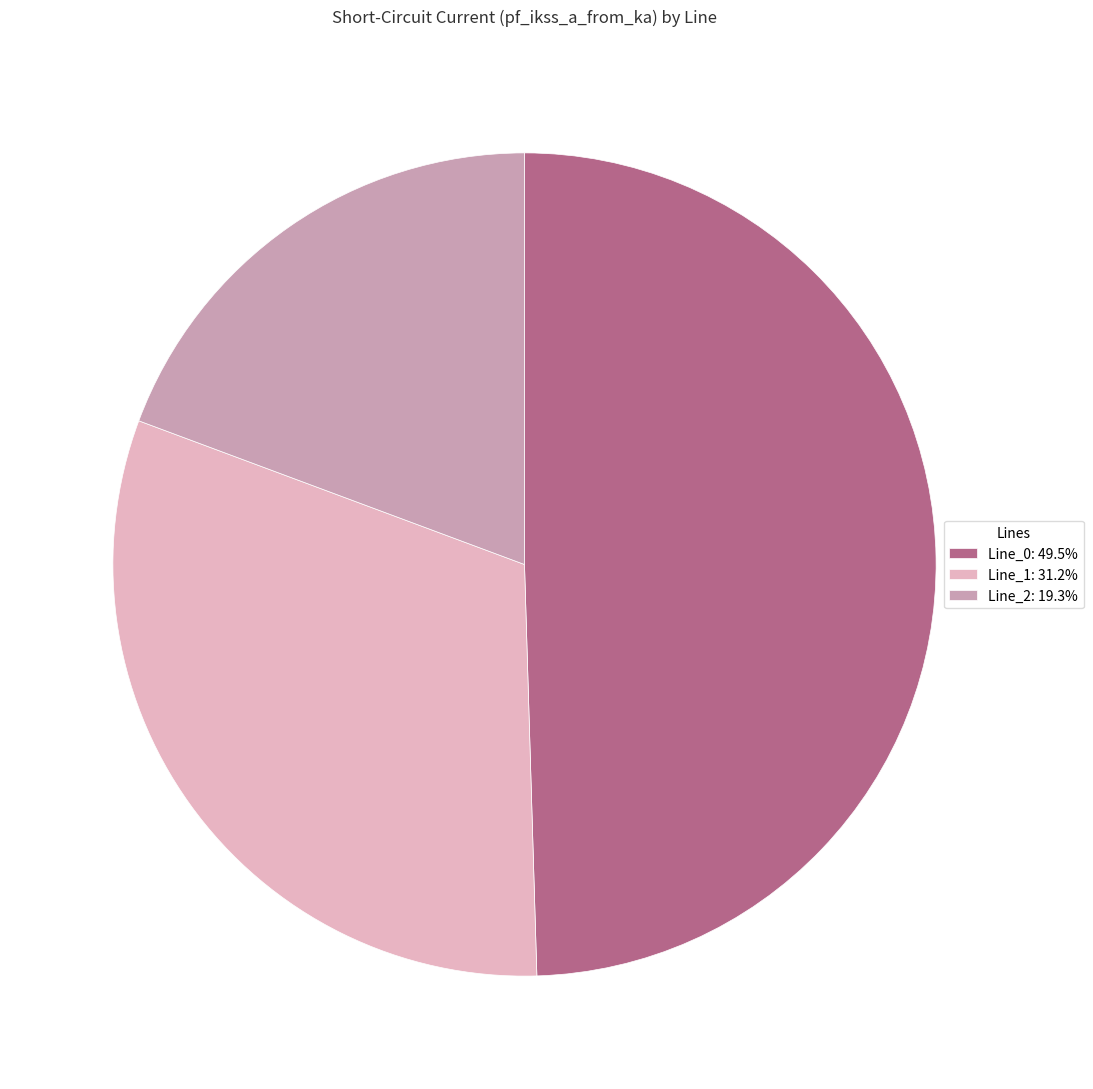

Is Line_1 the majority of the pie?

No